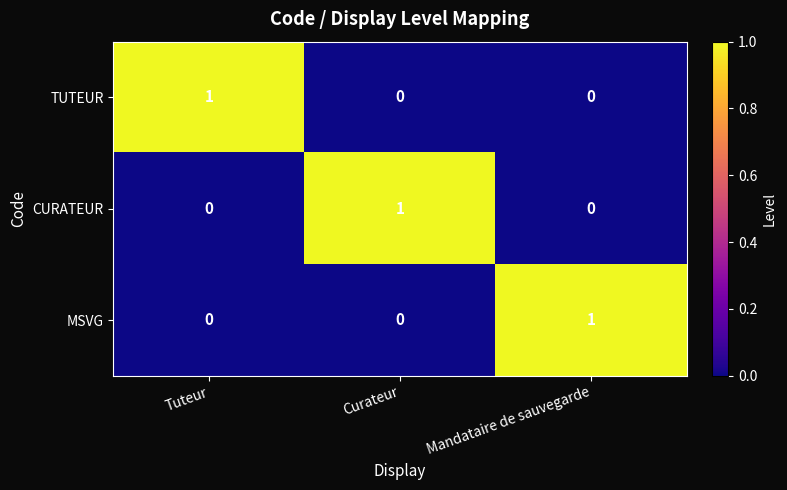

Which category has the highest value in the MSVG series?

Mandataire de sauvegarde